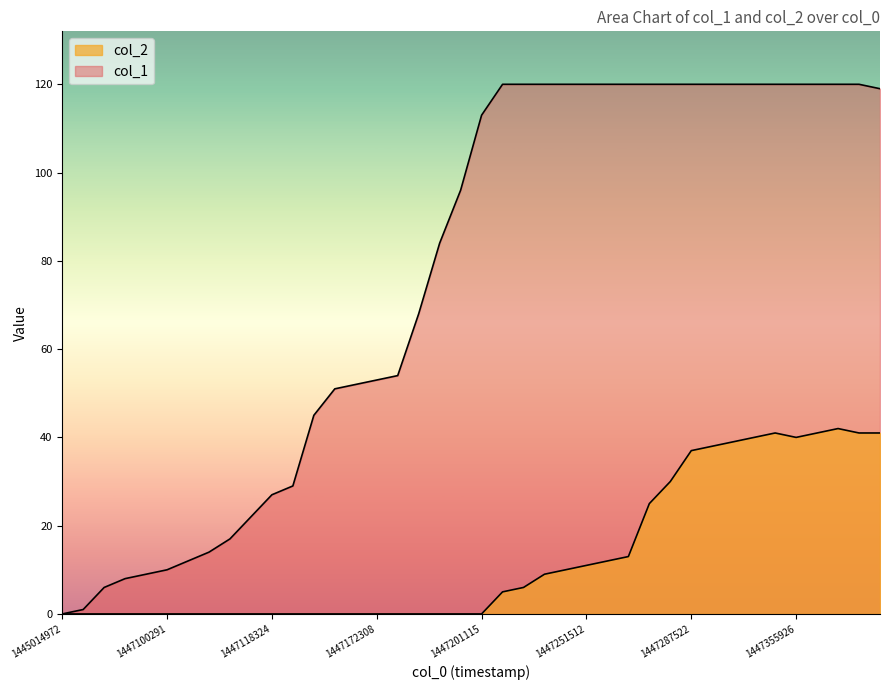

Does the chart display data point markers on the line(s)?

No